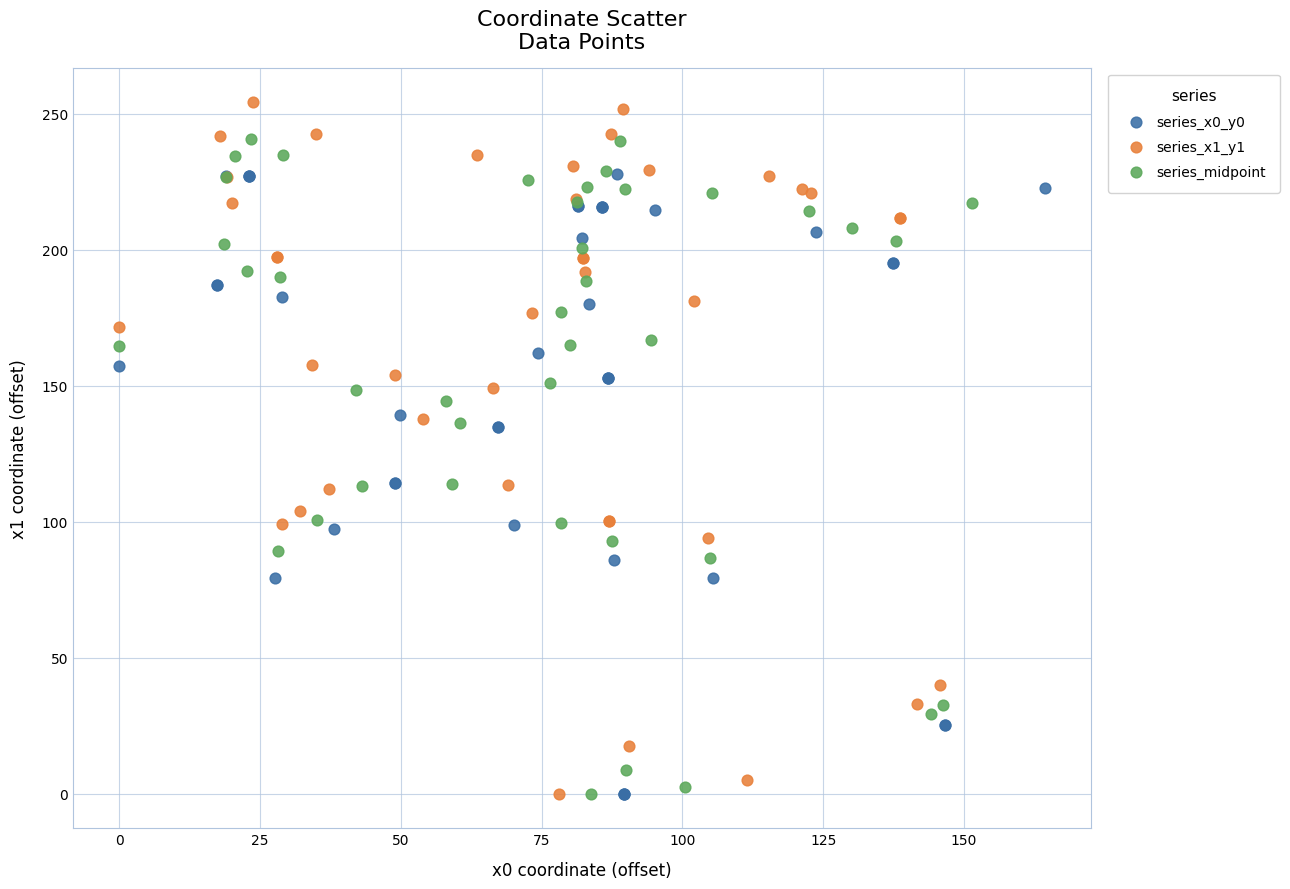

Which series reaches the maximum Y coordinate?

series_x1_y1